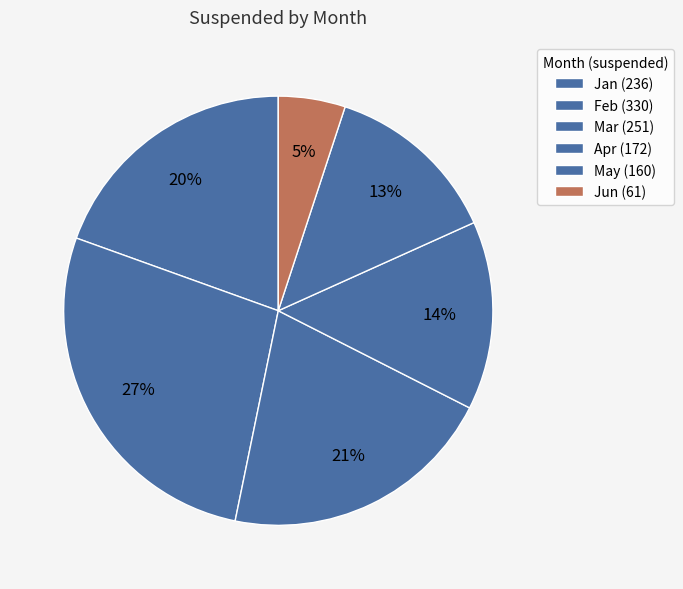

Does Apr represent more than half of the total?

No